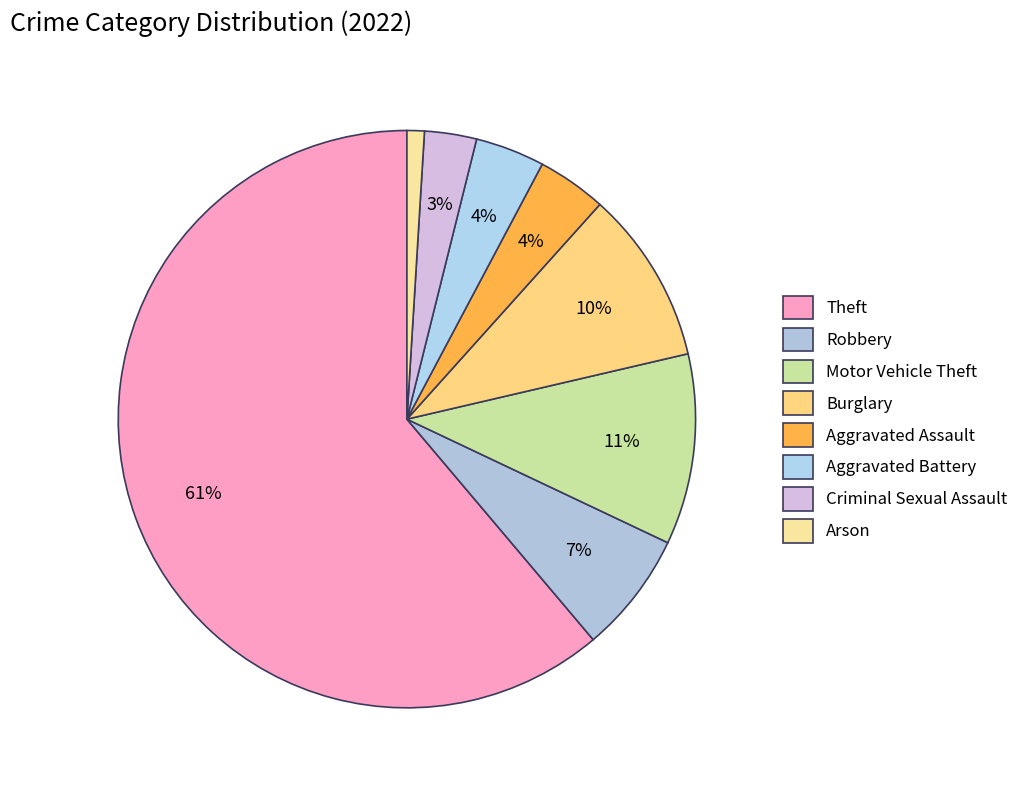

The Aggravated Assault slice represents 4% of the pie. True or false?

True